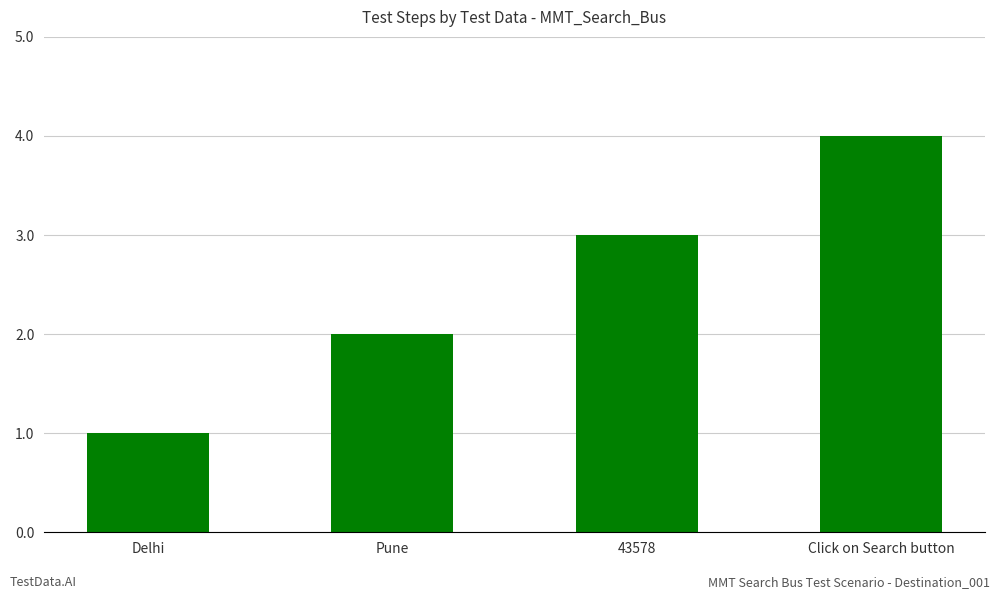

What is the change in value from Delhi to Pune?

+1